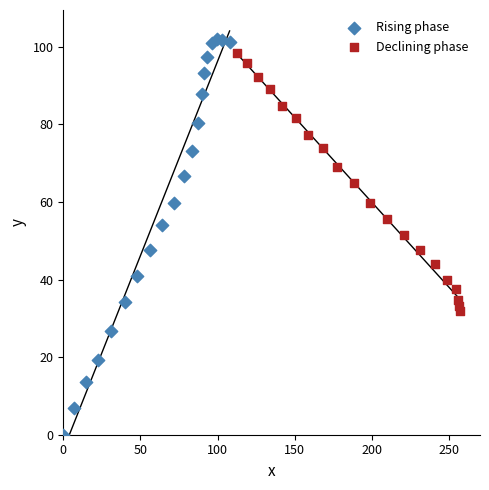

What are all the series names shown in the legend?

Rising phase, Declining phase